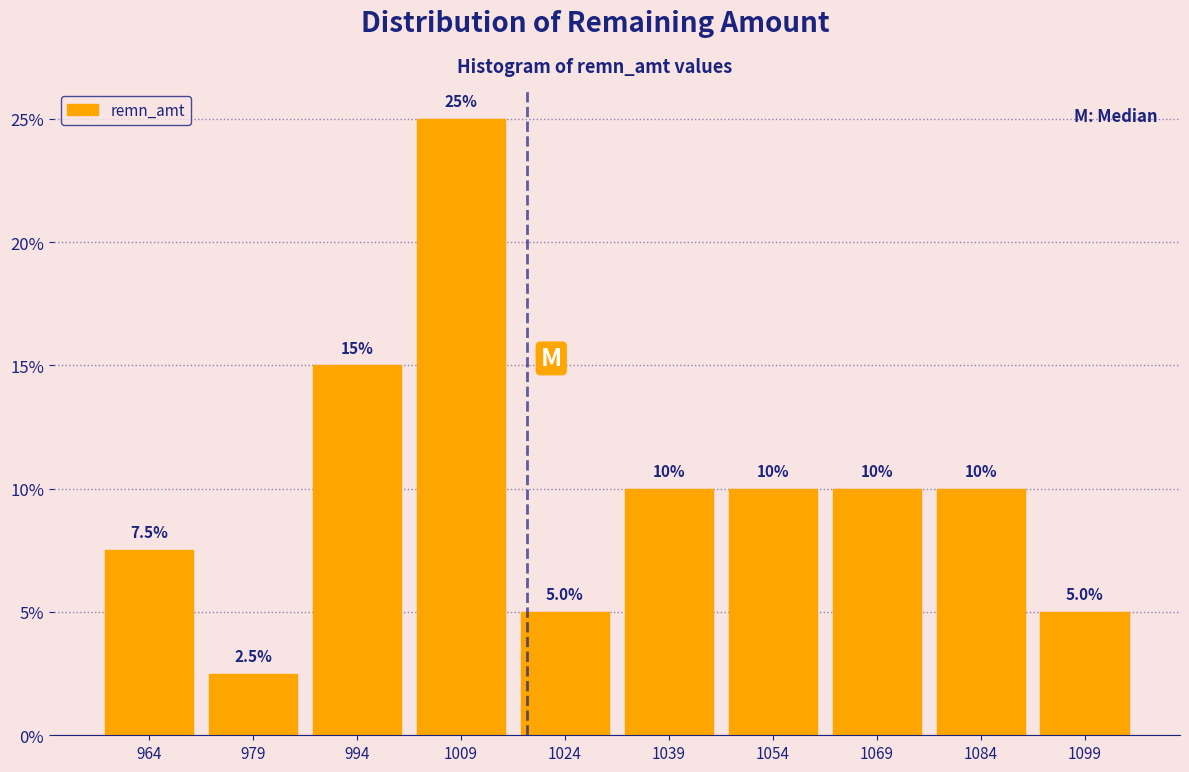

Reading left to right, list every bar in this chart as the range it spans on the x-axis followed by its height. The bar edges are not printed on the chart, so give them approximately, as read against the axis.

957 to 972: 7.5
972 to 987: 2.5
987 to 1002: 15.0
1002 to 1017: 25.0
1017 to 1032: 5.0
1032 to 1047: 10.0
1047 to 1062: 10.0
1062 to 1077: 10.0
1077 to 1092: 10.0
1092 to 1107: 5.0